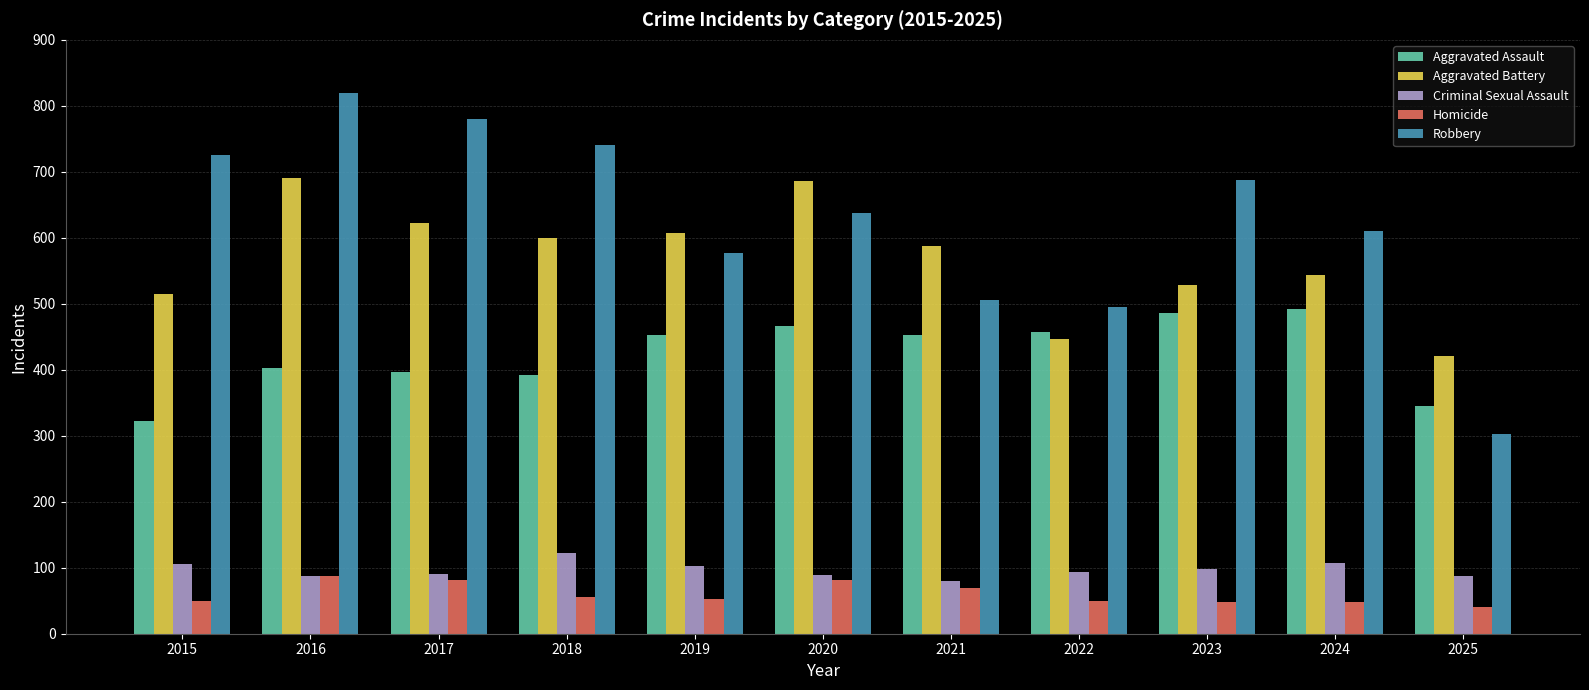

What value does the Homicide series have at 2022?

50